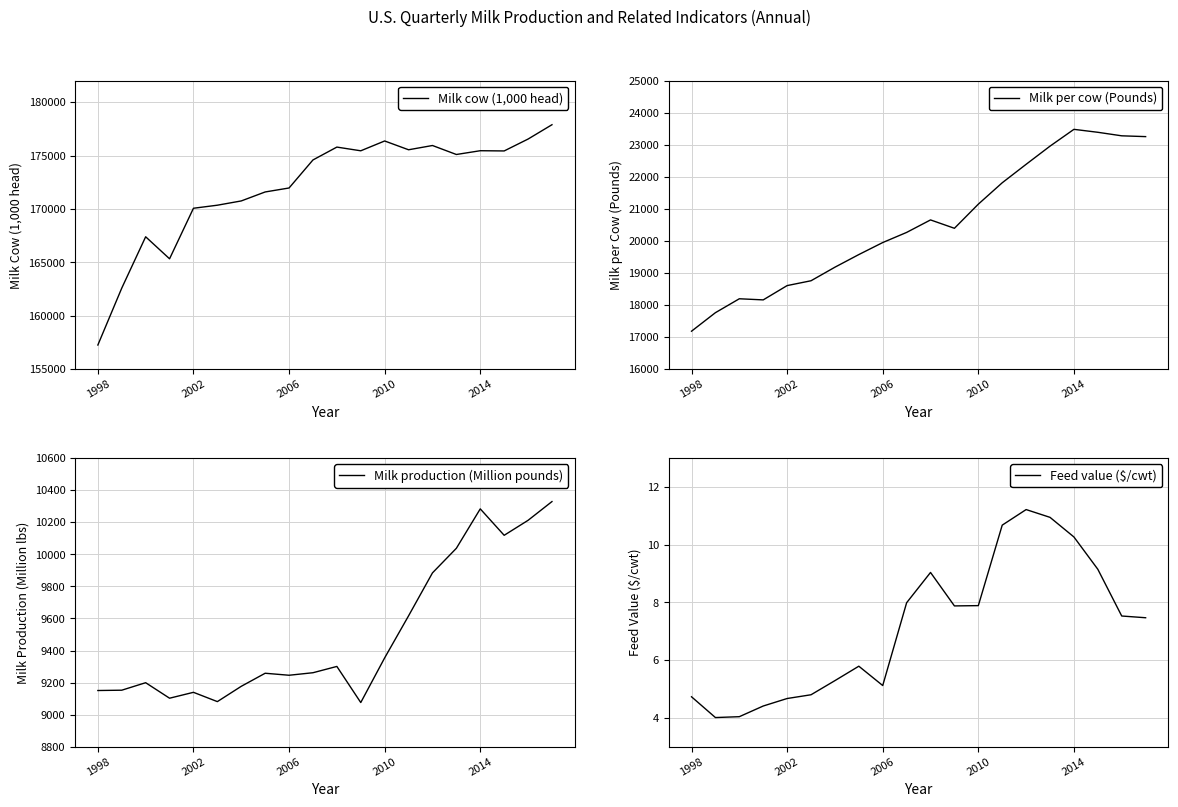

Is it true that Feed value ($/cwt) equals 10.3 at 2014?

True